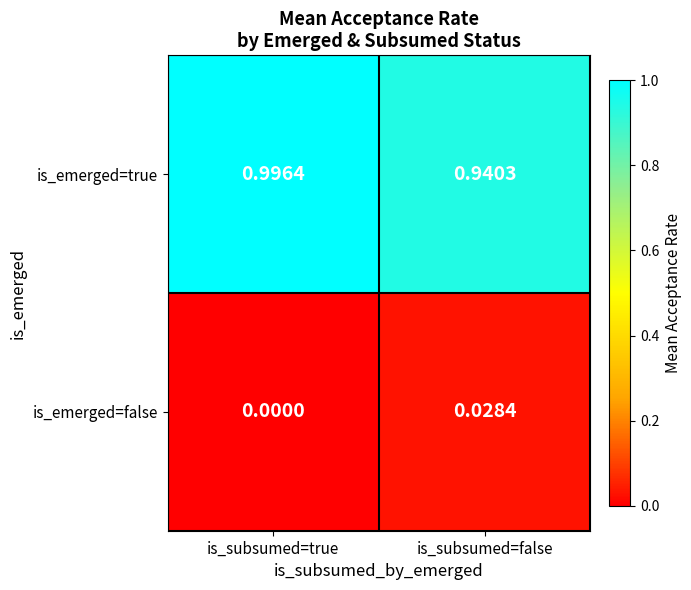

At is_subsumed=false, list the series in order from smallest to largest.

is_emerged=false, is_emerged=true